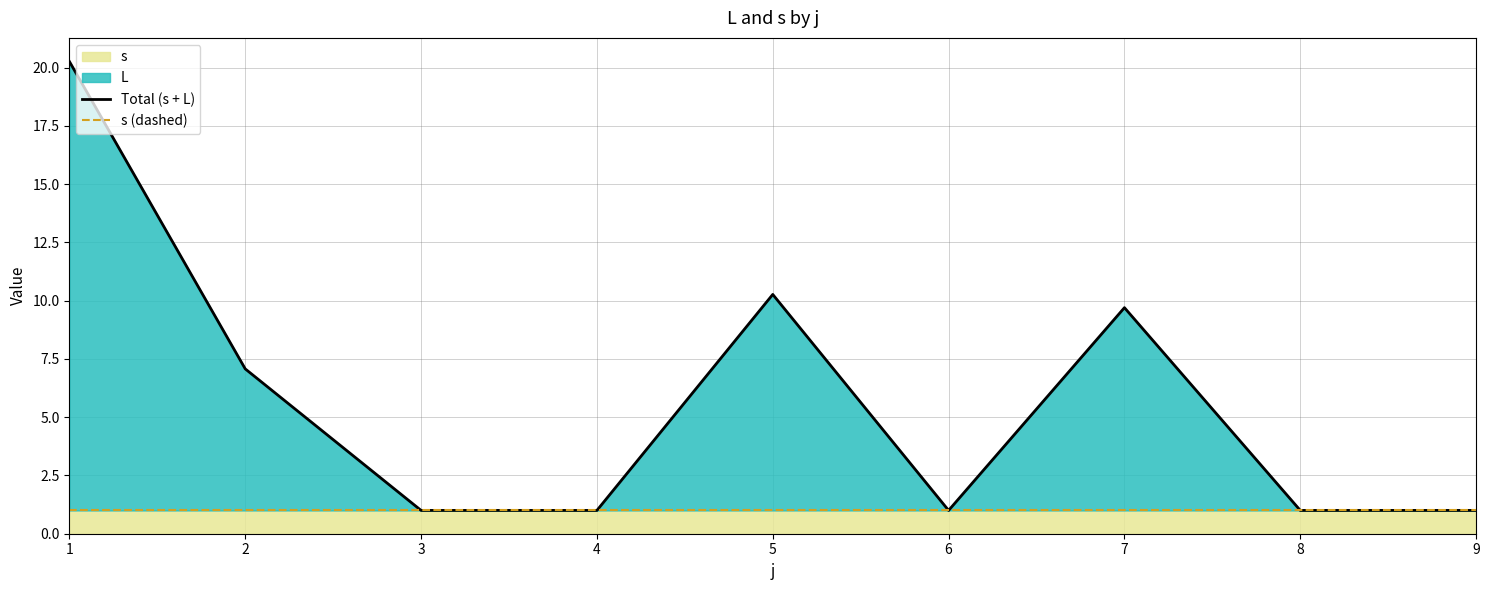

True or false: Total (s + L) and s (dashed) cross at least once.

False